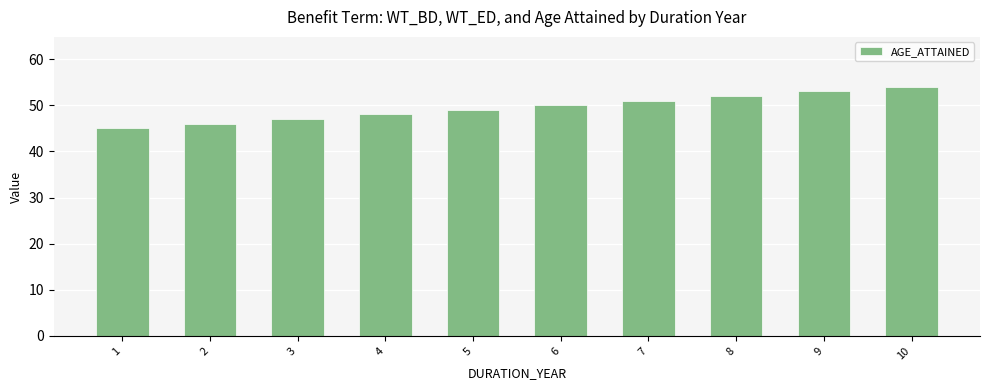

What is the minimum value shown in the chart?

45